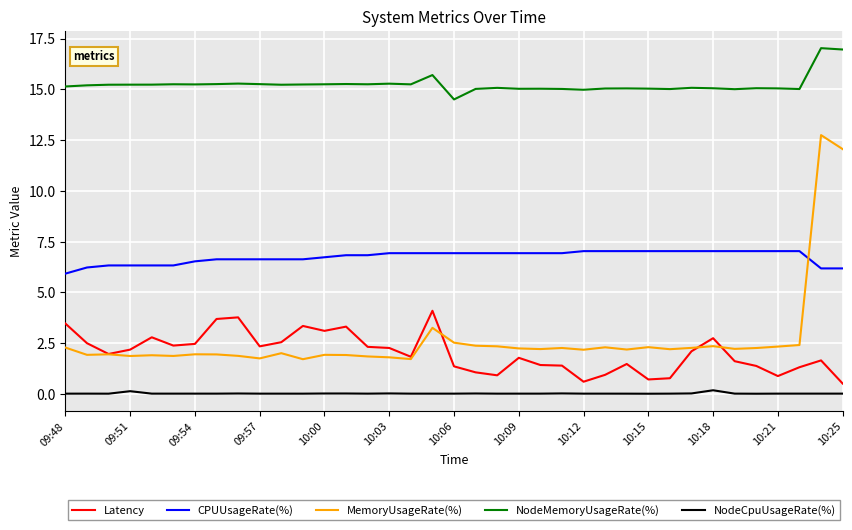

Is this an area chart (filled region under the line)?

No